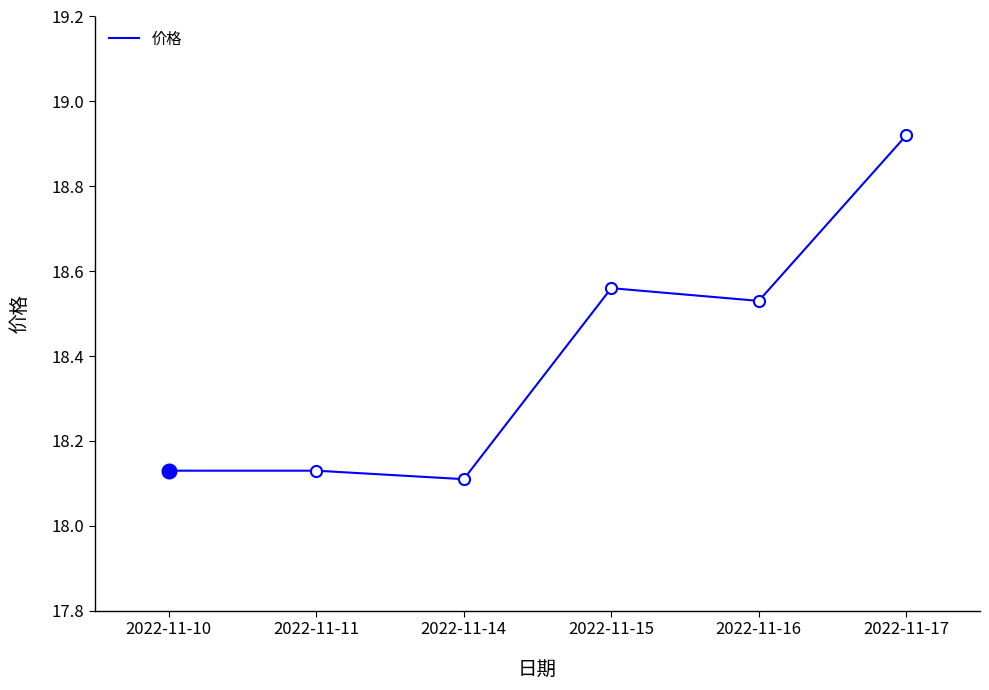

How many series are shown in this chart?

1